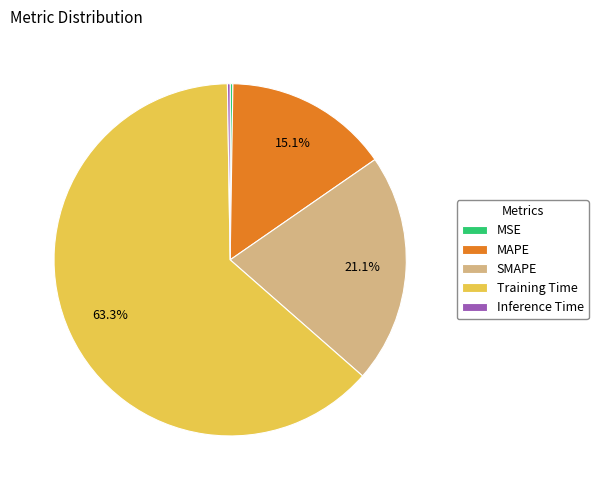

Between Training Time and SMAPE, which is larger?

Training Time